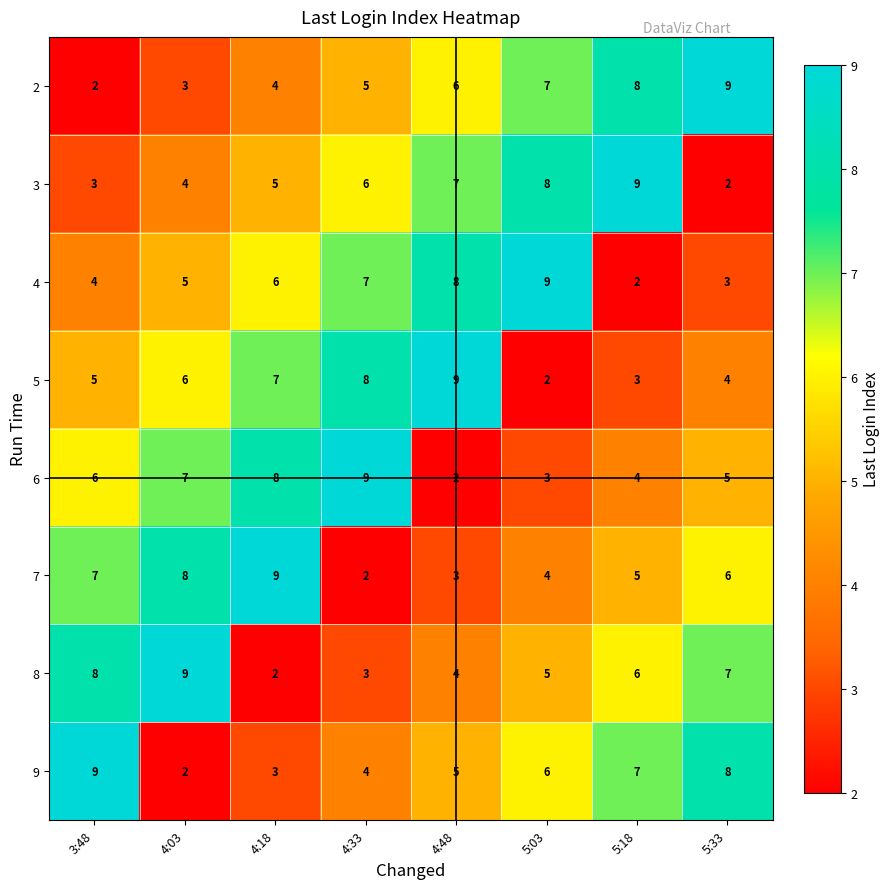

At how many categories does at least one series exceed 6?

8